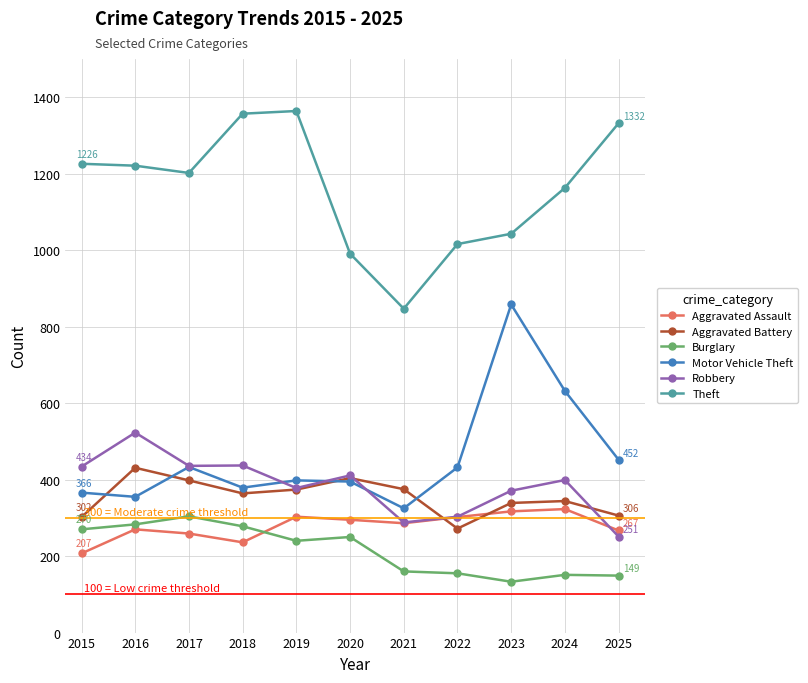

Which series has the largest total across all categories?

Theft